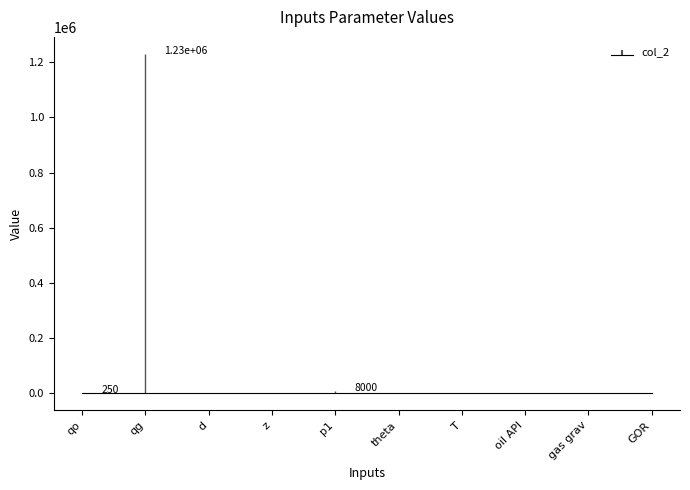

Does the chart contain stacked bars?

No